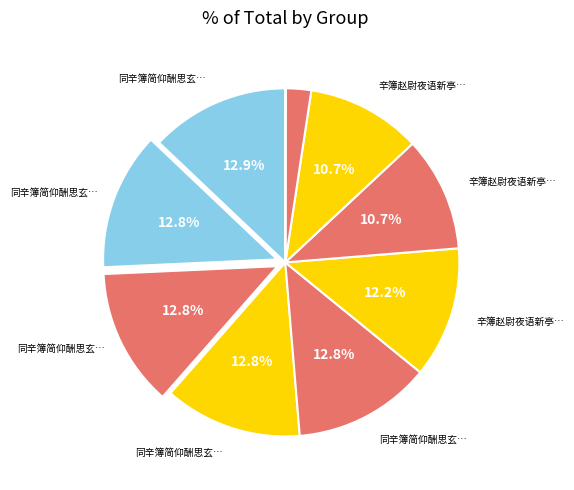

Count the number of slices in the pie.

10